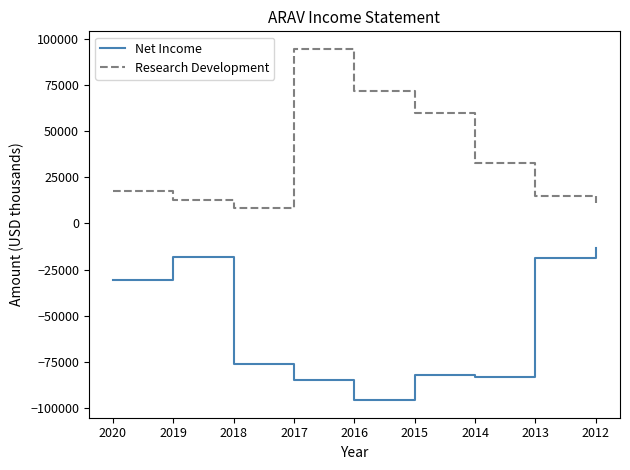

Which series has the largest range (max minus min)?

Research Development